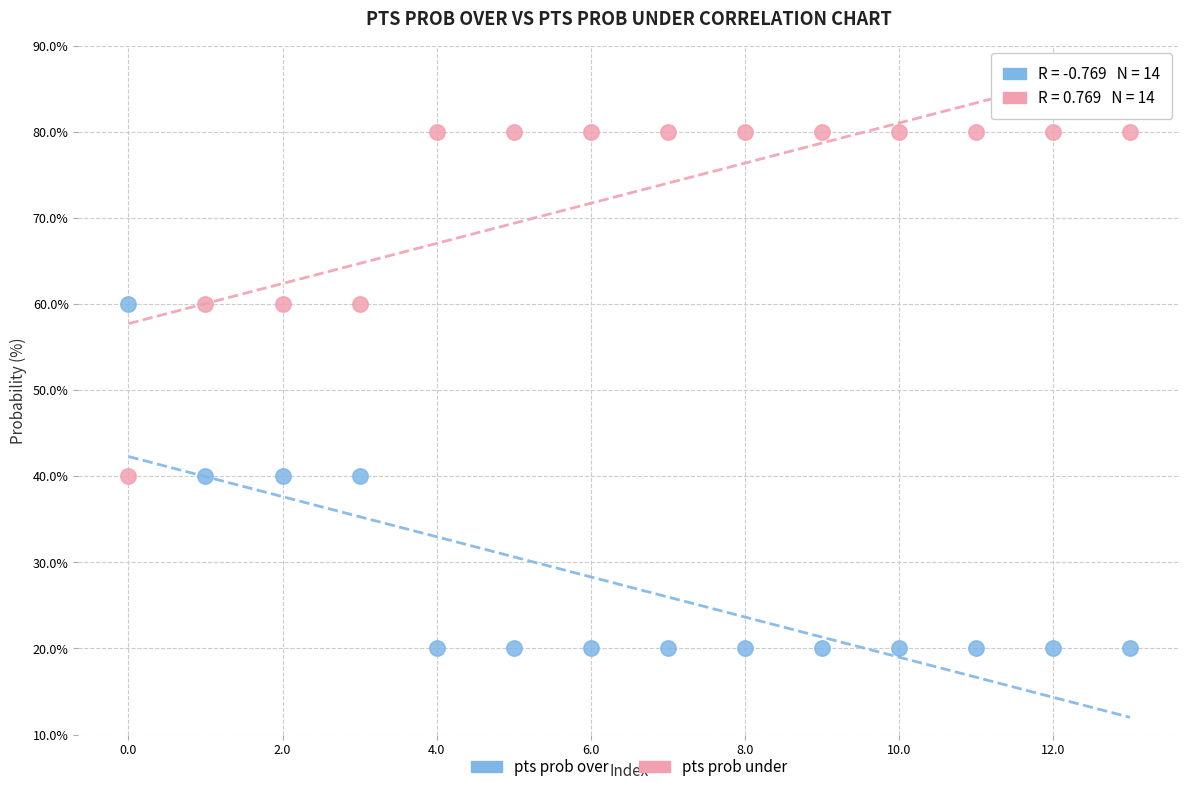

Which series reaches the maximum Y coordinate?

pts prob under